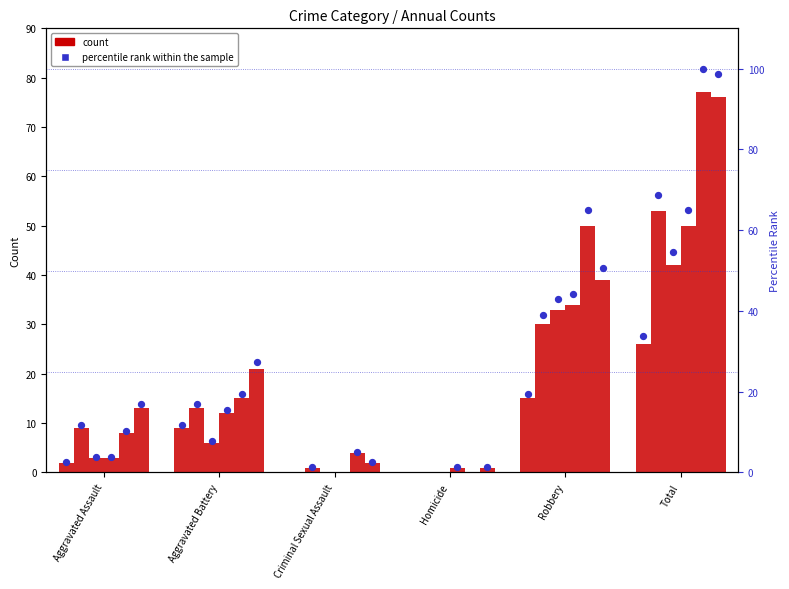

At which category is the sum across all series the highest?

Total